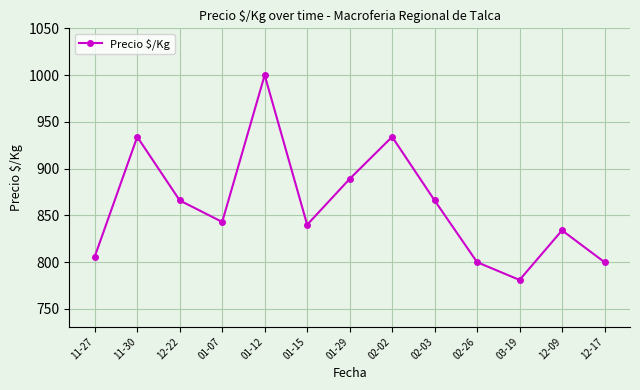

What is the label of the 5th point from the left?

01-12